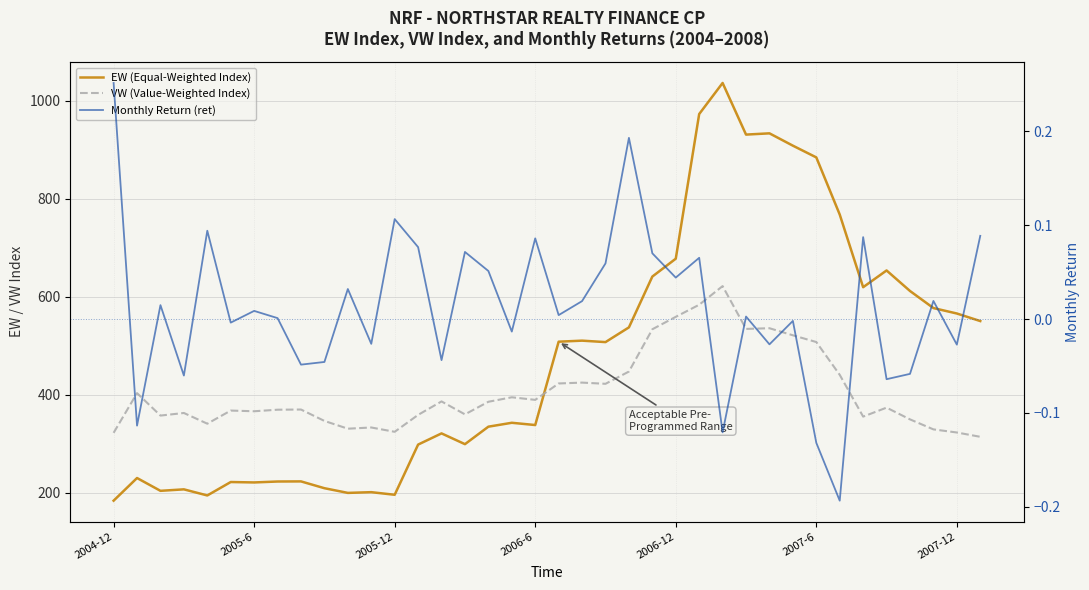

True or false: EW (Equal-Weighted Index) and VW (Value-Weighted Index) cross at least once.

True